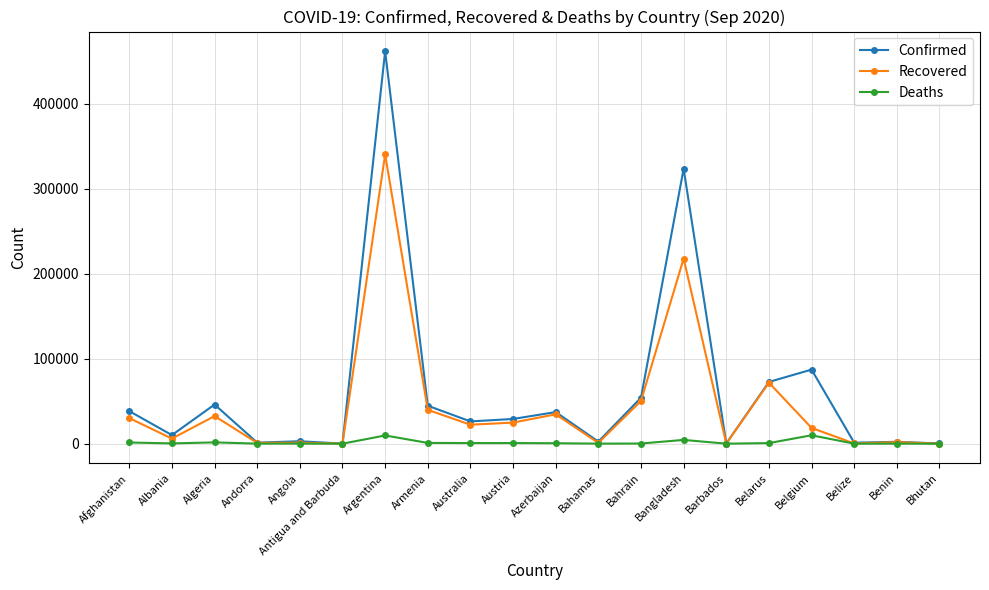

What is the average value of the Recovered series?

44726